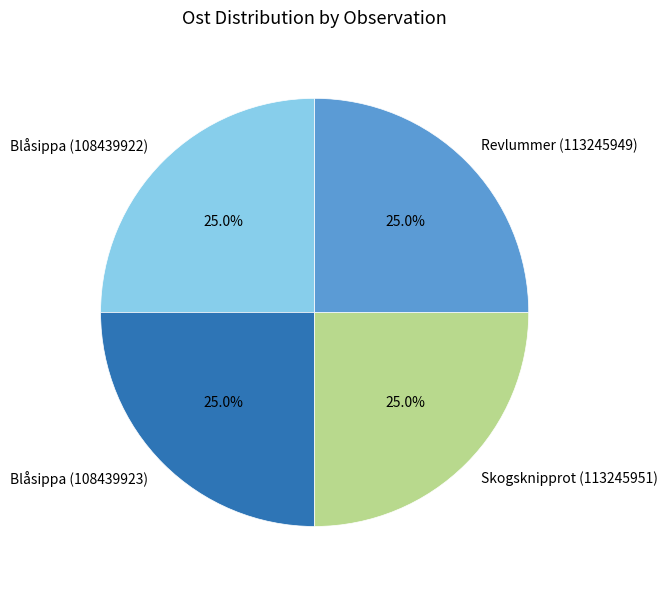

To the nearest percent, what is the average slice percentage?

25%